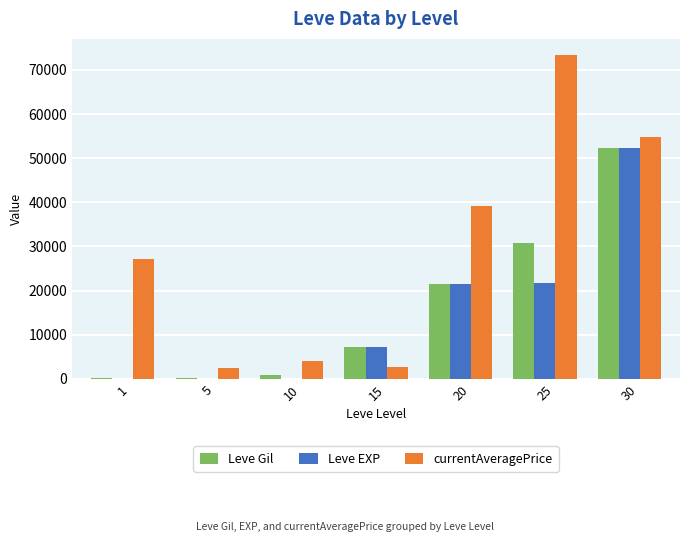

Is the value of Leve Gil at 10 greater than the value of Leve EXP at 20?

No